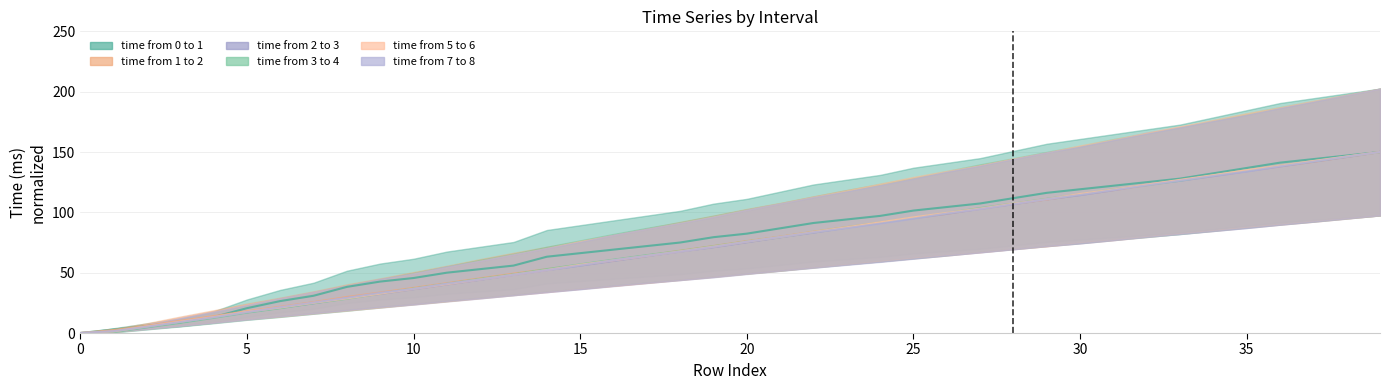

How many values in the time from 2 to 3 series are below 75?

20